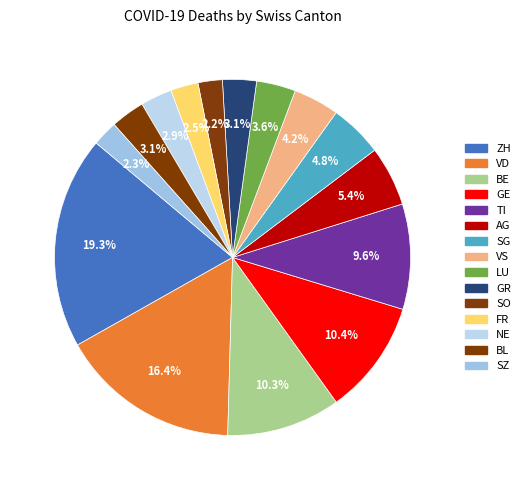

Rank the categories by value from highest to lowest.

ZH, VD, GE, BE, TI, AG, SG, VS, LU, BL, GR, NE, FR, SZ, SO